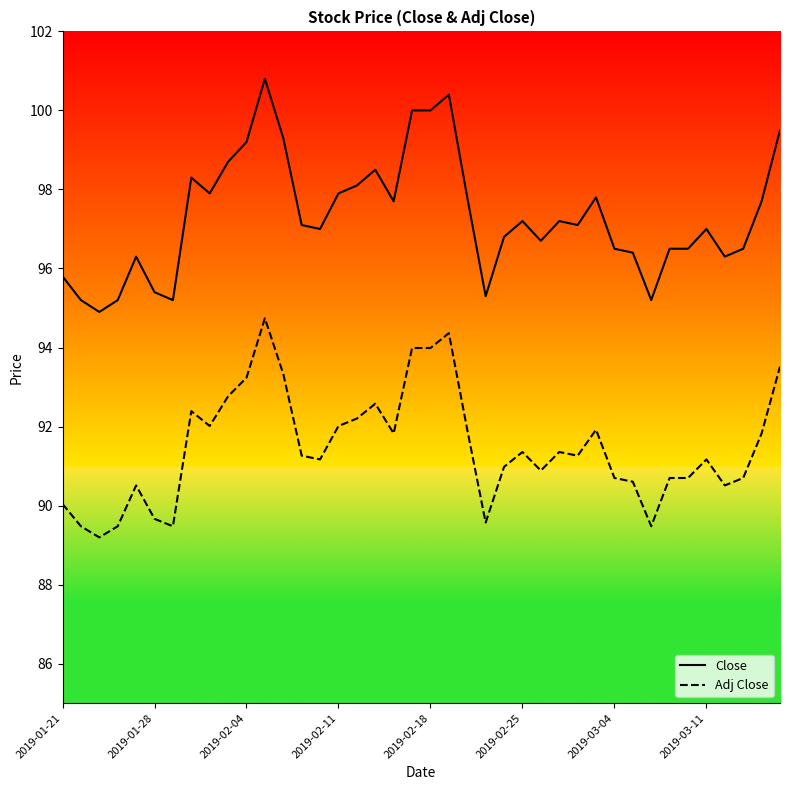

What are all the series names shown in the legend?

Close, Adj Close